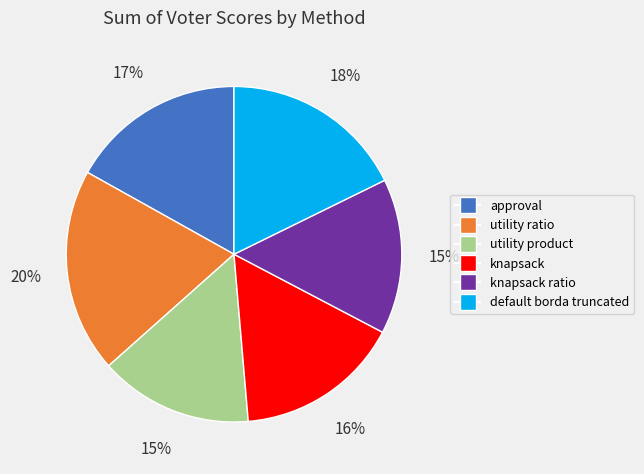

Combined, do utility product and knapsack ratio account for over 50%?

No